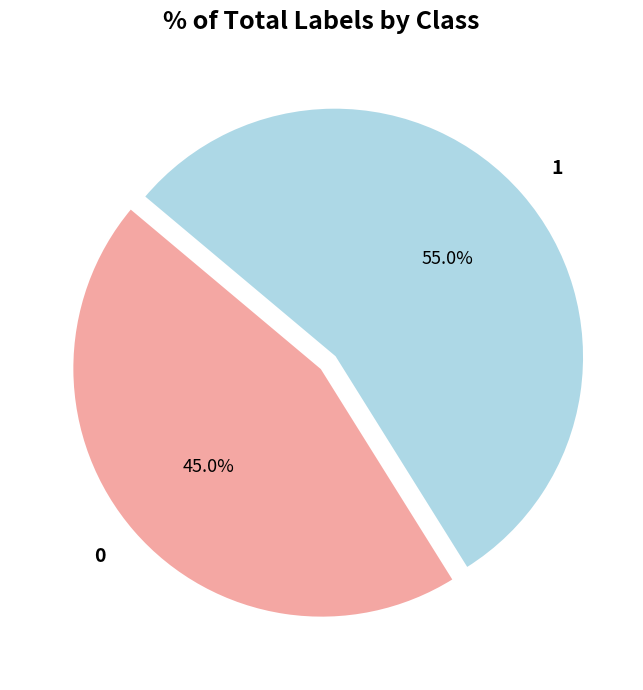

Which has a higher value, 1 or 0?

1